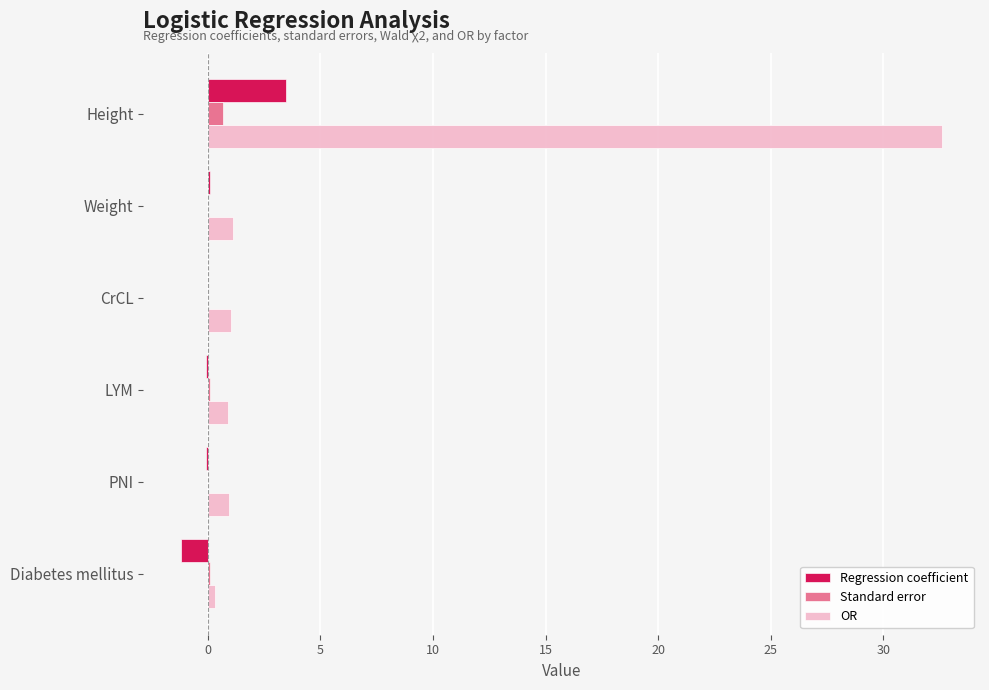

Is the value of OR at CrCL greater than the value of Standard error at PNI?

Yes